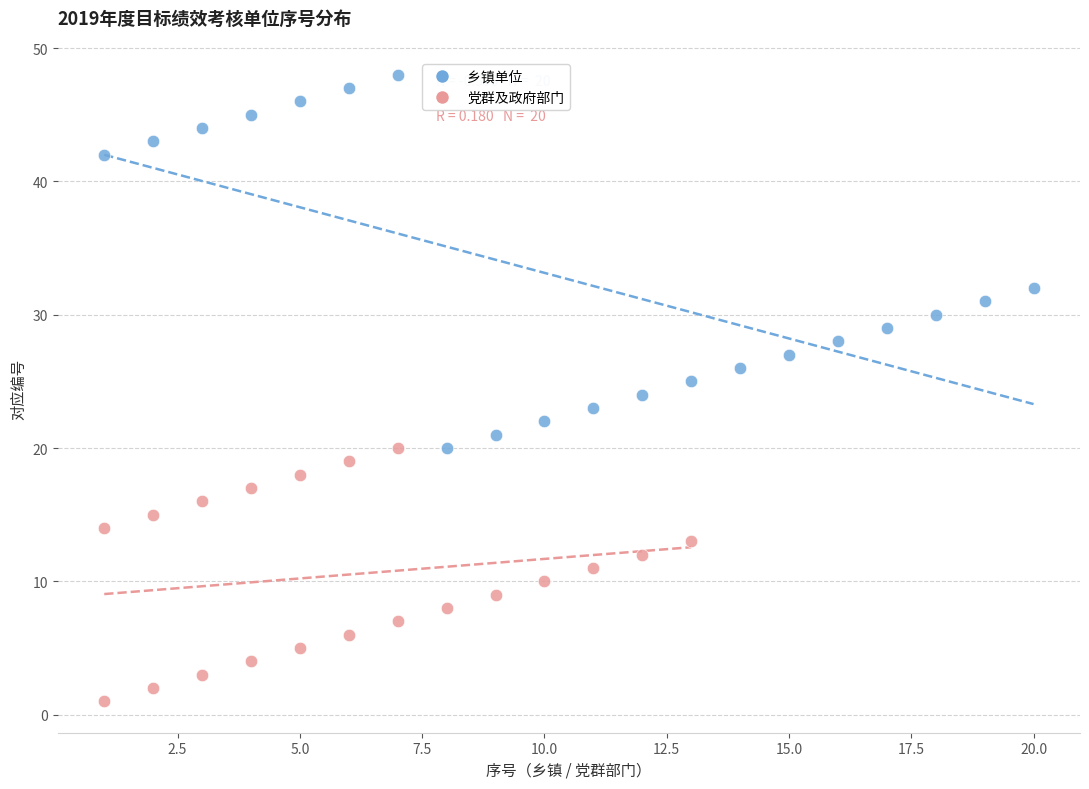

Which series reaches the minimum Y coordinate?

党群及政府部门